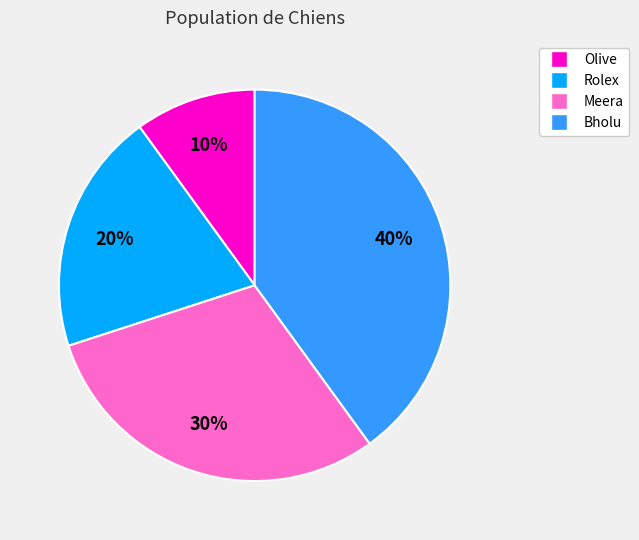

Rank the categories by value from highest to lowest.

Bholu, Meera, Rolex, Olive